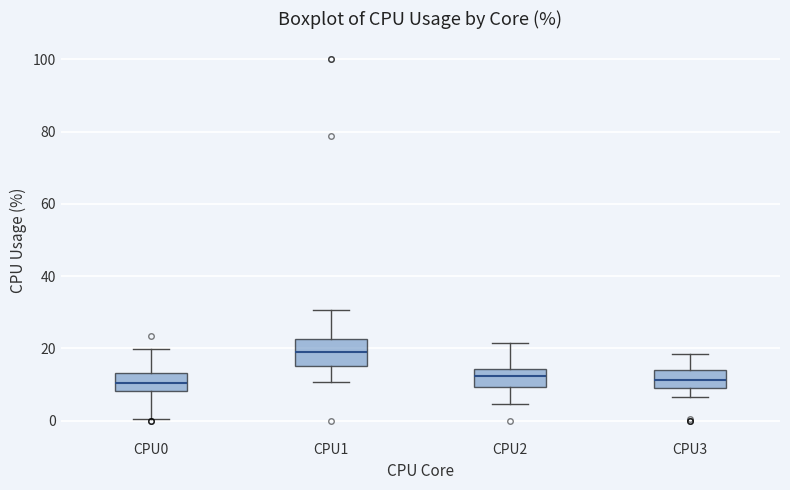

Reading left to right, transcribe this box plot: for each box, give where its median line is, the range the box spans, and where its two whiskers end, as read against the y-axis. The values are not printed on the chart, so give them approximately, as read against the axis.

CPU0: median 10, box 8 to 14, whiskers 0 to 20
CPU1: median 18, box 16 to 22, whiskers 10 to 30
CPU2: median 12, box 10 to 14, whiskers 4 to 22
CPU3: median 12, box 8 to 14, whiskers 6 to 18